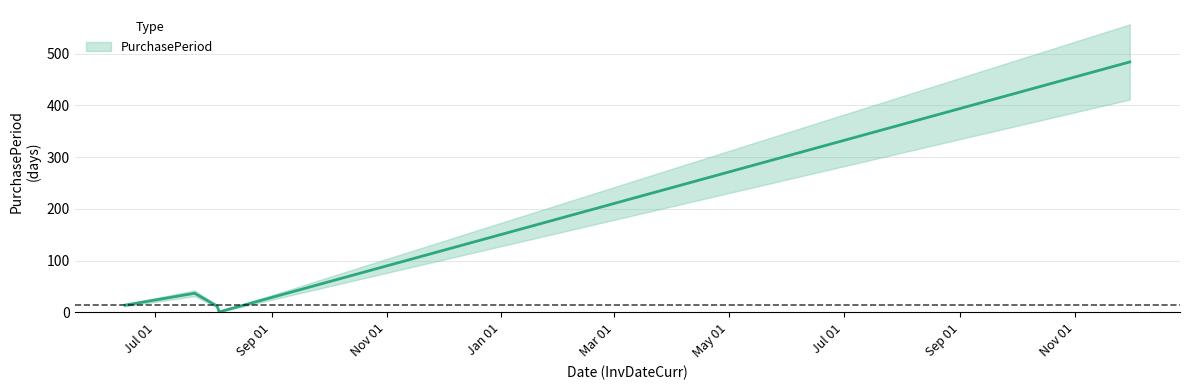

At which category does the chart reach its peak across all series?

2016-11-30